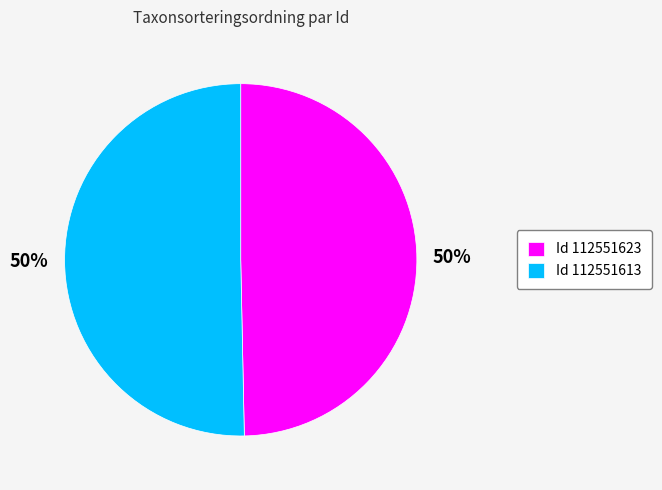

Is it true that Id 112551623 is 50% of the pie?

True